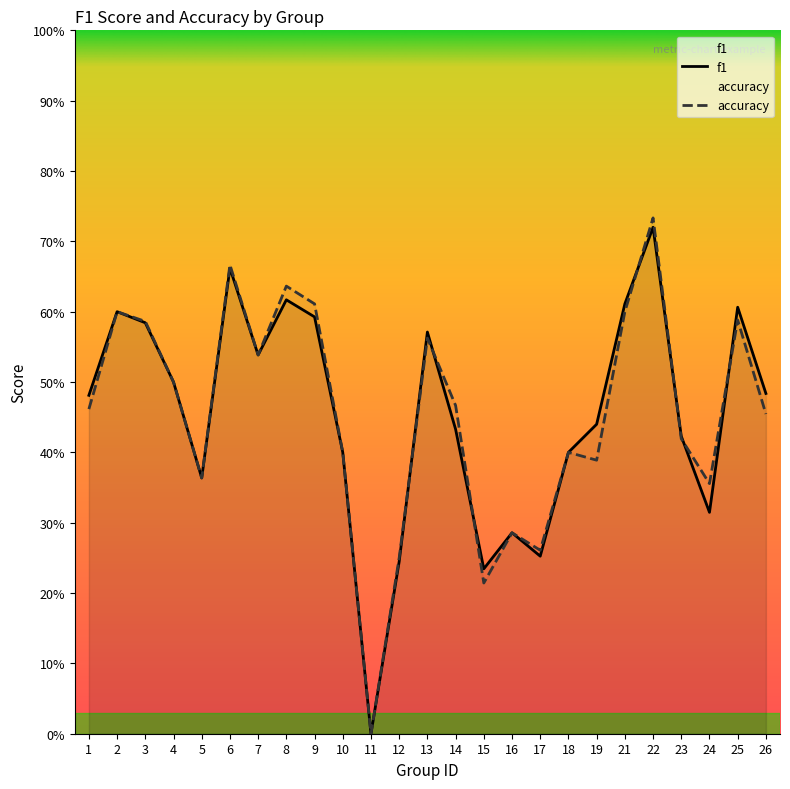

Does the chart display data point markers on the line(s)?

No